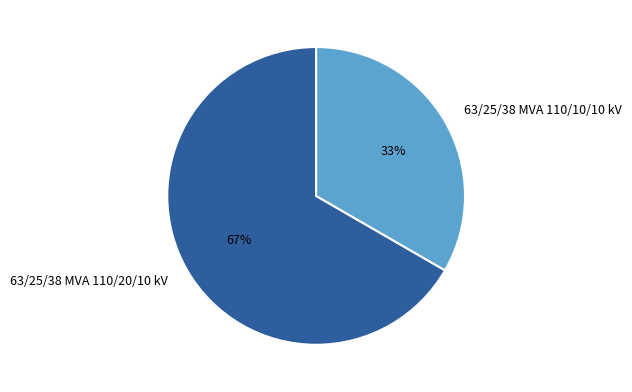

How many slices are in this pie chart?

2